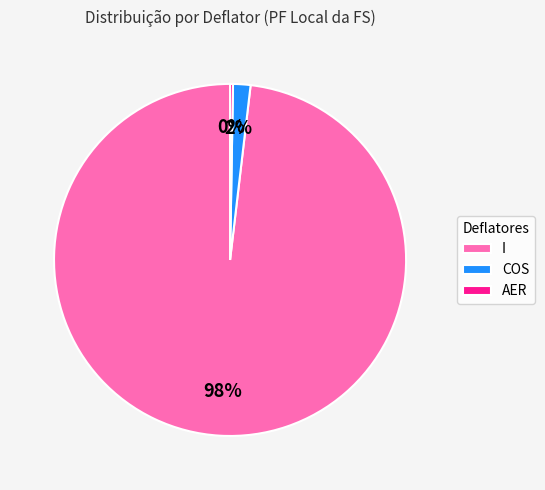

The I slice represents 86% of the pie. True or false?

False